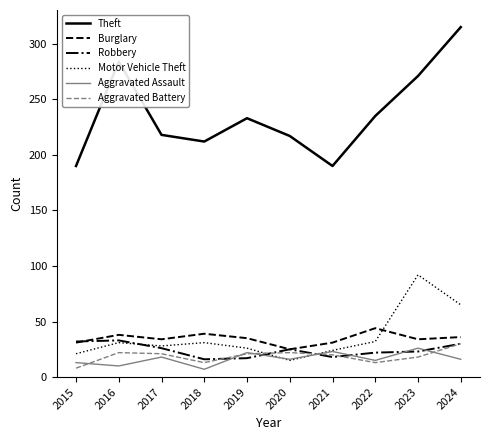

What is the total value across all series at 2016?

418